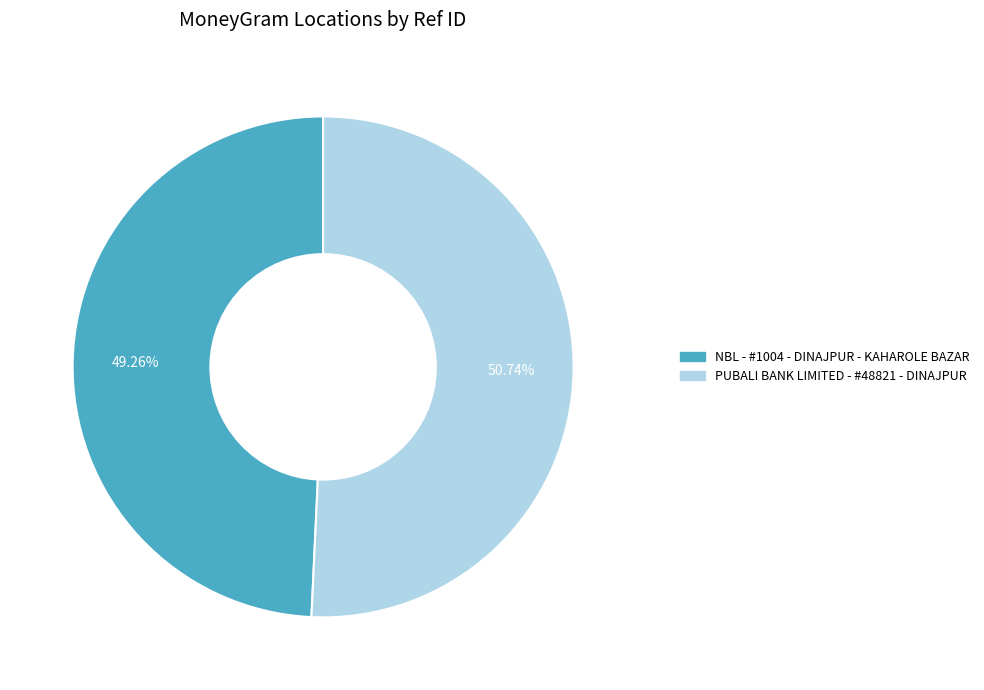

Rank the categories by value from highest to lowest.

PUBALI BANK LIMITED - #48821 - DINAJPUR, NBL - #1004 - DINAJPUR - KAHAROLE BAZAR